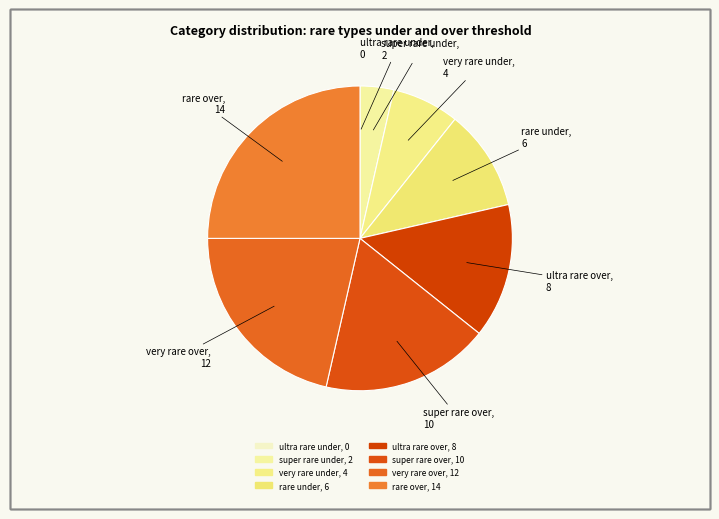

To the nearest percent, what is the combined percentage of super rare over and very rare over?

39%